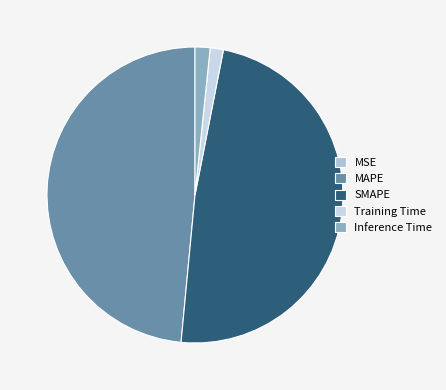

To the nearest percent, what percentage of the pie is SMAPE?

48%